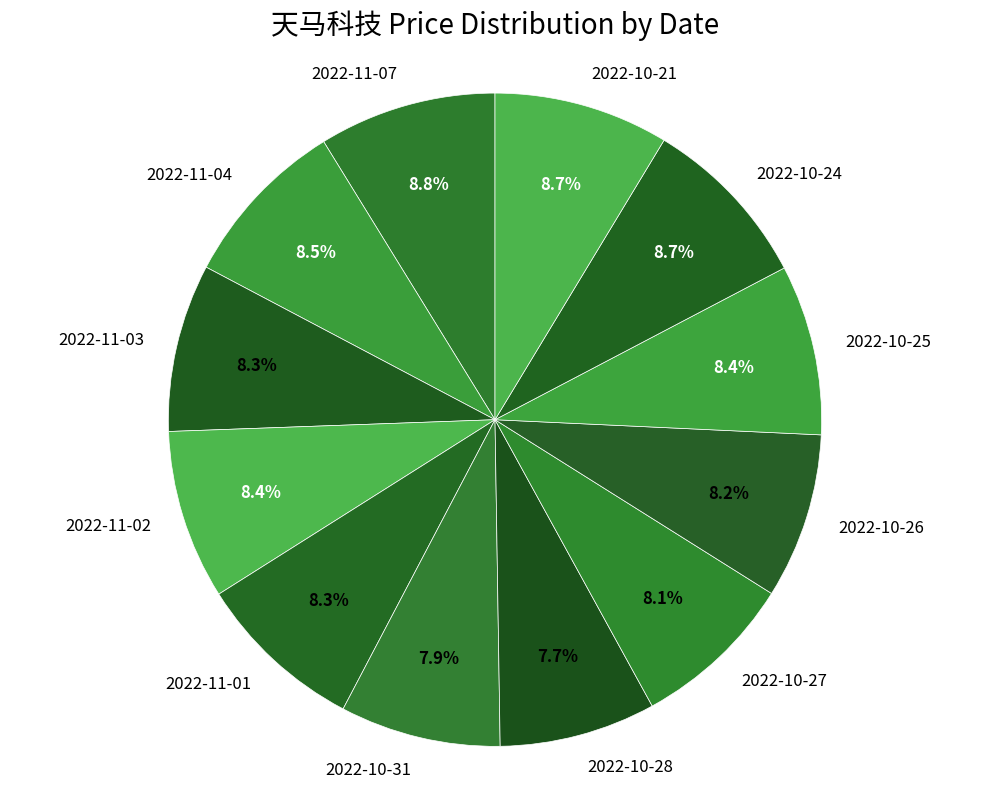

Which has a higher value, 2022-10-24 or 2022-10-27?

2022-10-24